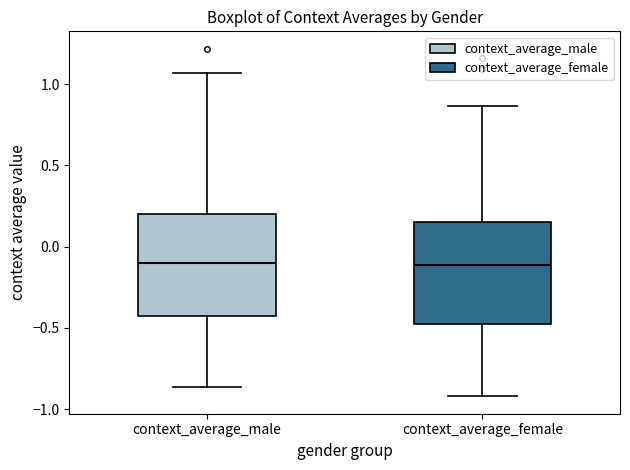

Where does the lower whisker of the box for context_average_female end on the y-axis? The values are not printed on the chart, so give them approximately, as read against the axis.

-0.90